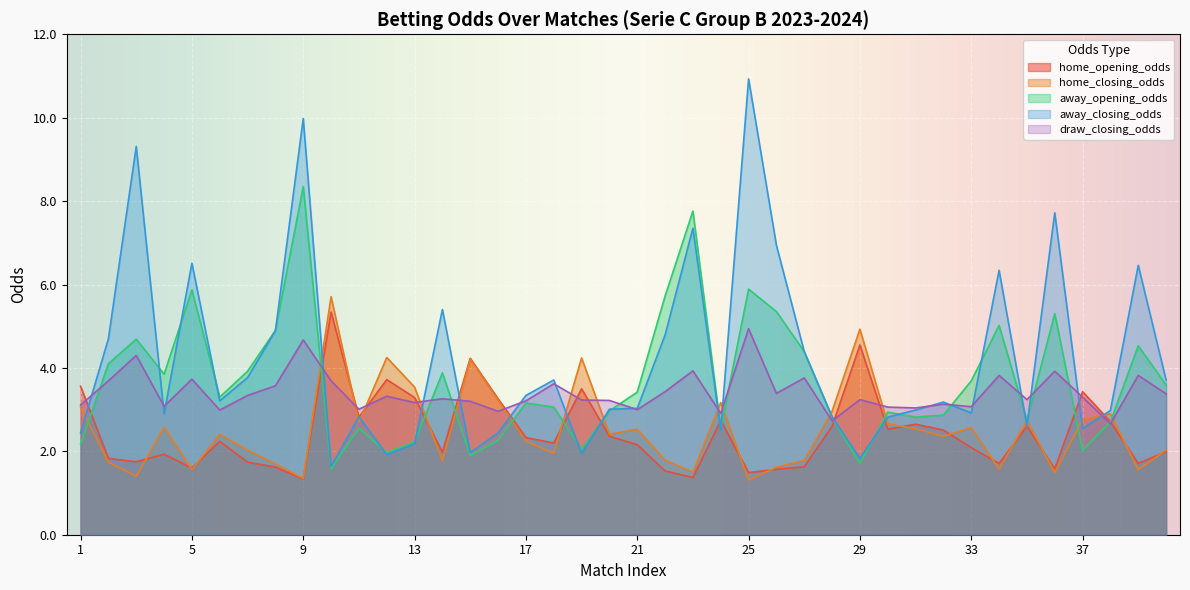

At 20, list the series in order from largest to smallest.

draw_closing_odds, away_closing_odds, away_opening_odds, home_closing_odds, home_opening_odds